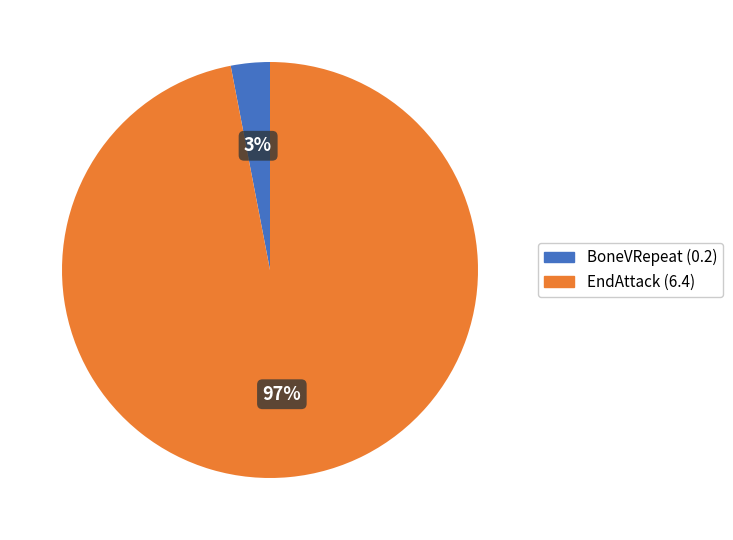

Is BoneVRepeat (0.2) the majority of the pie?

No